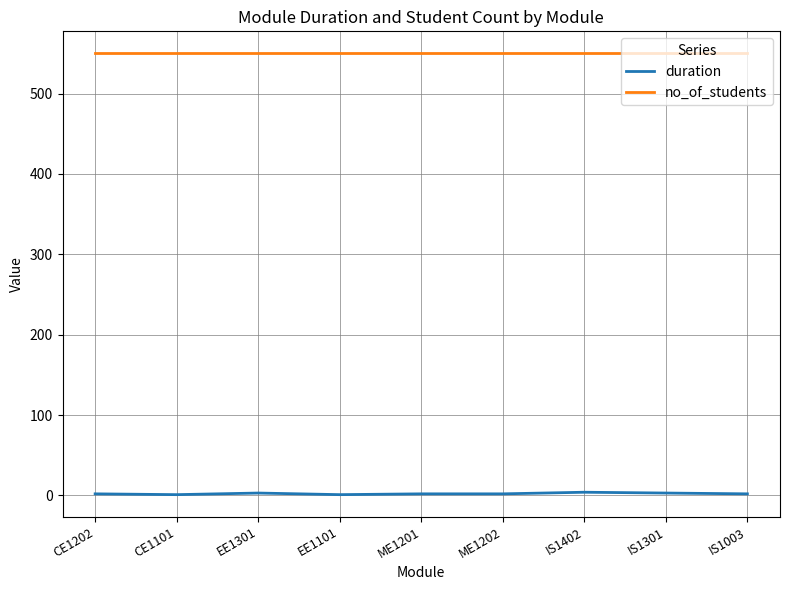

What is the lowest value of the duration series?

1